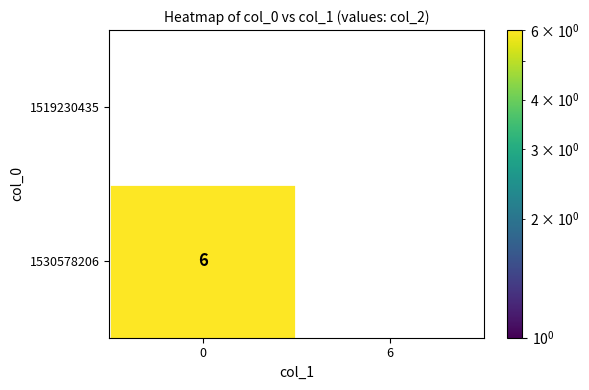

Which series changed the most between 0 and 6?

1530578206